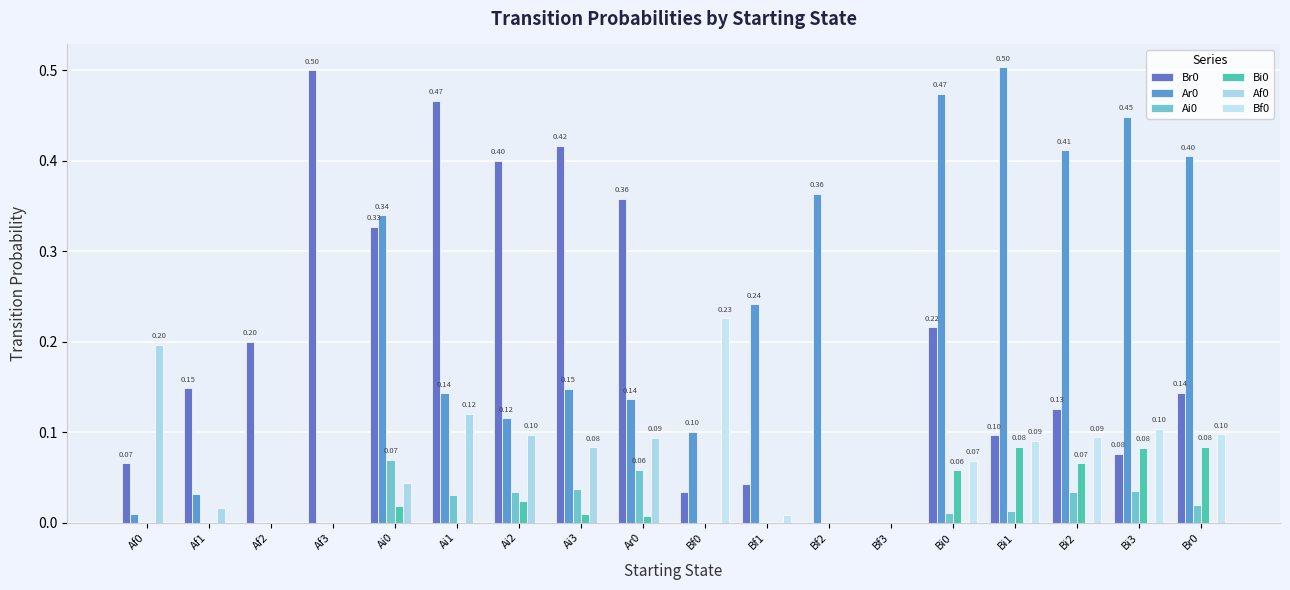

How many series are shown in this chart?

6